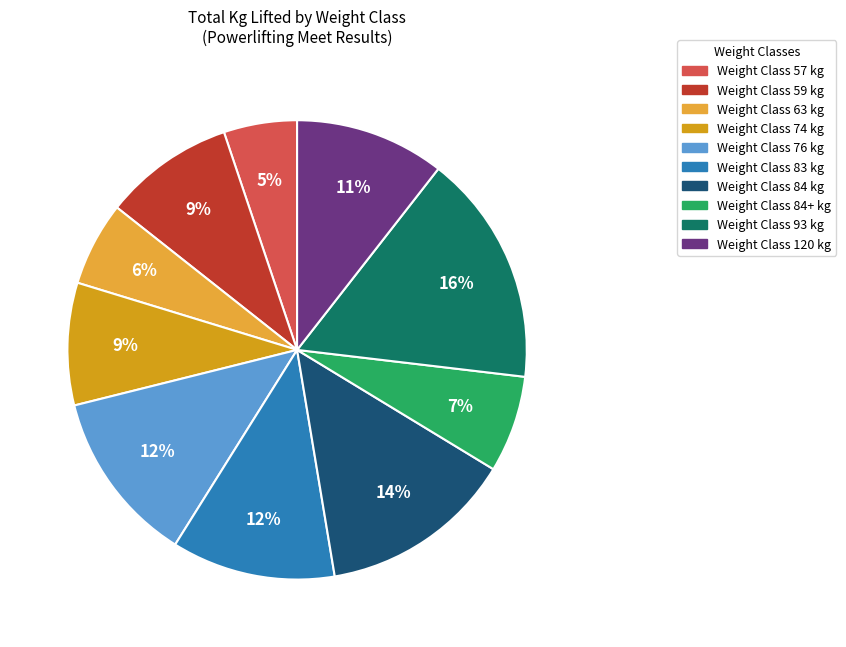

To the nearest percent, what is the difference between the largest and smallest slice percentages?

11%